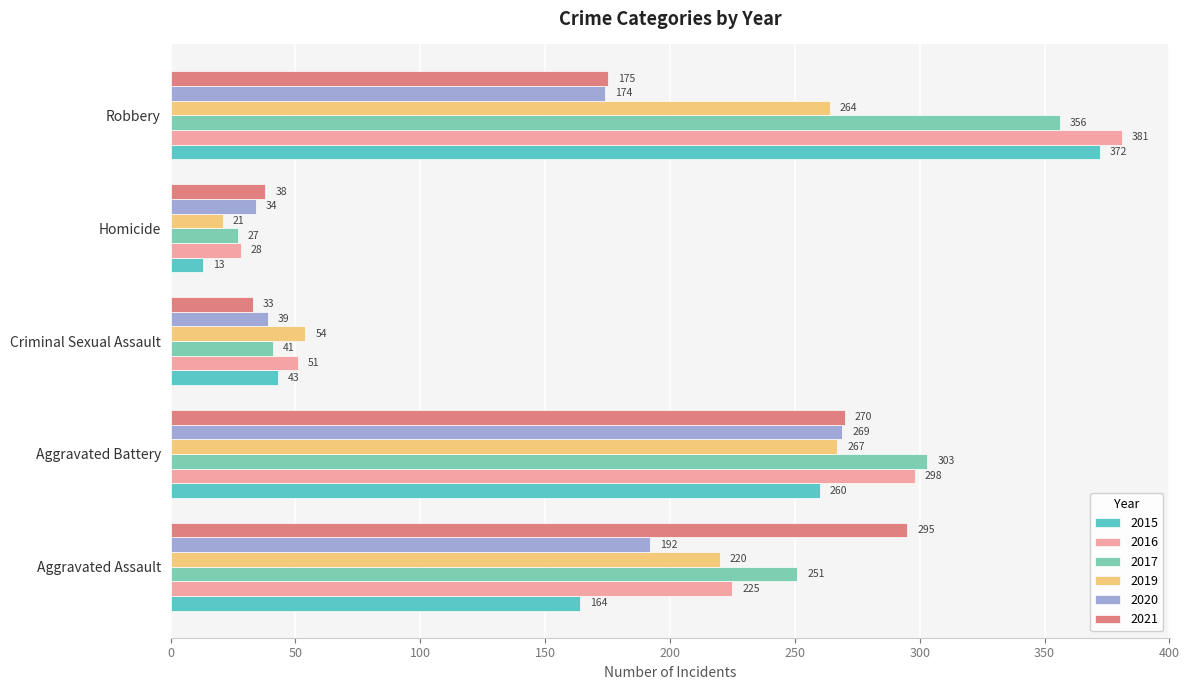

Which label corresponds to the smallest value in the chart?

Homicide